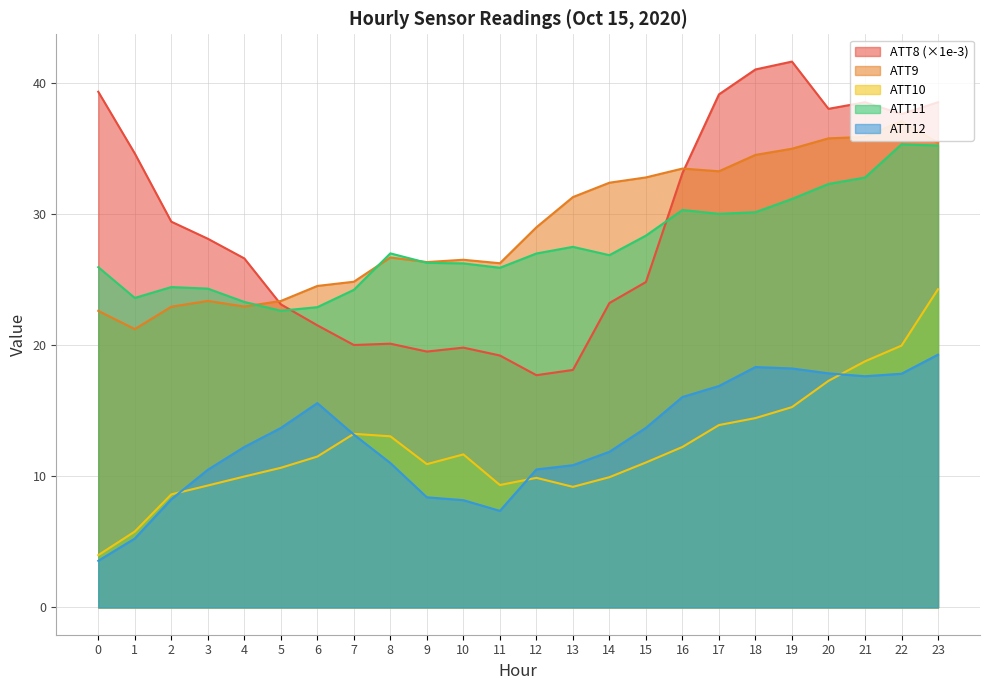

Reading right to left, what are all the values shown in this chart?

ATT8: 38.5	37.6	38.5	38.0	41.6	41.0	39.1	33.1	24.8	23.2	18.1	17.7	19.2	19.8	19.5	20.1	20.0	21.5	23.1	26.6	28.1	29.4	34.6	39.3
ATT9: 35.4	37.1	35.9	35.7	35.0	34.5	33.2	33.4	32.8	32.4	31.3	29.0	26.2	26.5	26.3	26.7	24.8	24.5	23.4	22.9	23.4	22.9	21.2	22.6
ATT10: 24.3	20.0	18.8	17.3	15.3	14.4	13.9	12.2	11.0	9.9	9.2	9.9	9.3	11.7	10.9	13.0	13.2	11.5	10.6	10.0	9.3	8.6	5.8	4.0
ATT11: 35.2	35.3	32.8	32.3	31.1	30.1	30.0	30.3	28.3	26.8	27.5	27.0	25.9	26.2	26.3	27.0	24.2	22.9	22.6	23.3	24.3	24.4	23.6	25.9
ATT12: 19.3	17.8	17.6	17.8	18.2	18.3	16.9	16.0	13.7	11.9	10.8	10.5	7.4	8.2	8.4	11.0	13.2	15.6	13.7	12.2	10.5	8.2	5.2	3.6